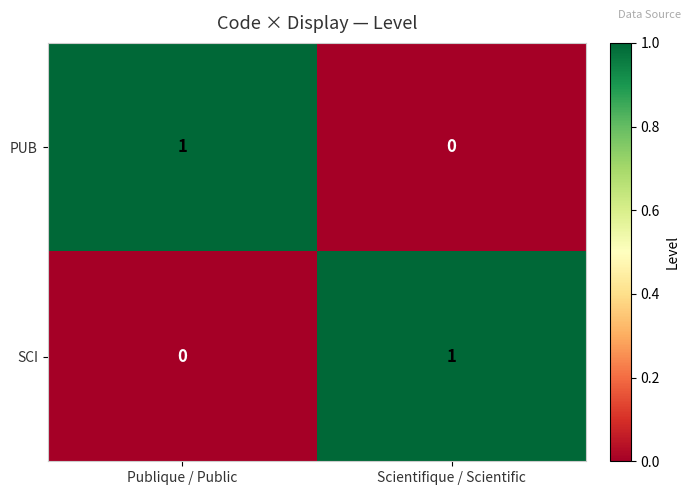

Reading left to right, list all the values displayed in this chart.

PUB: Publique / Public=1	Scientifique / Scientific=0
SCI: Publique / Public=0	Scientifique / Scientific=1